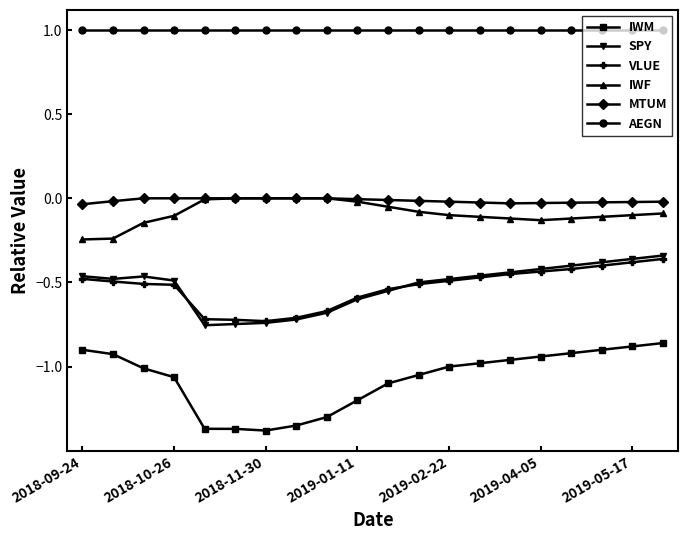

Which series has the largest total across all categories?

AEGN